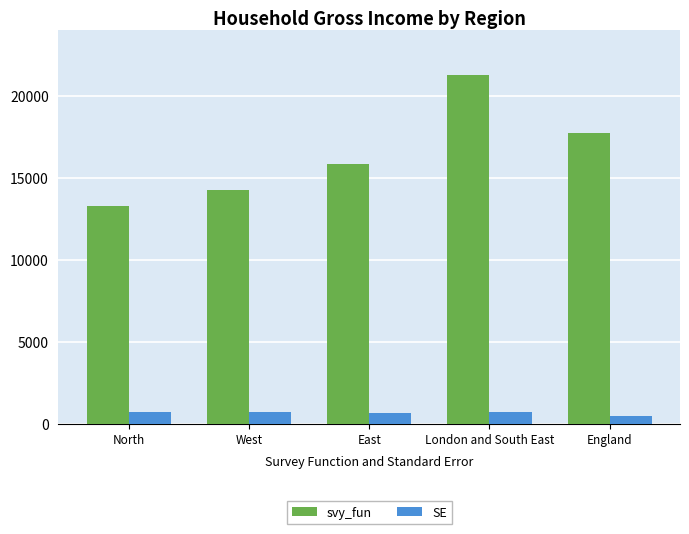

Read the SE value at East.

644.9